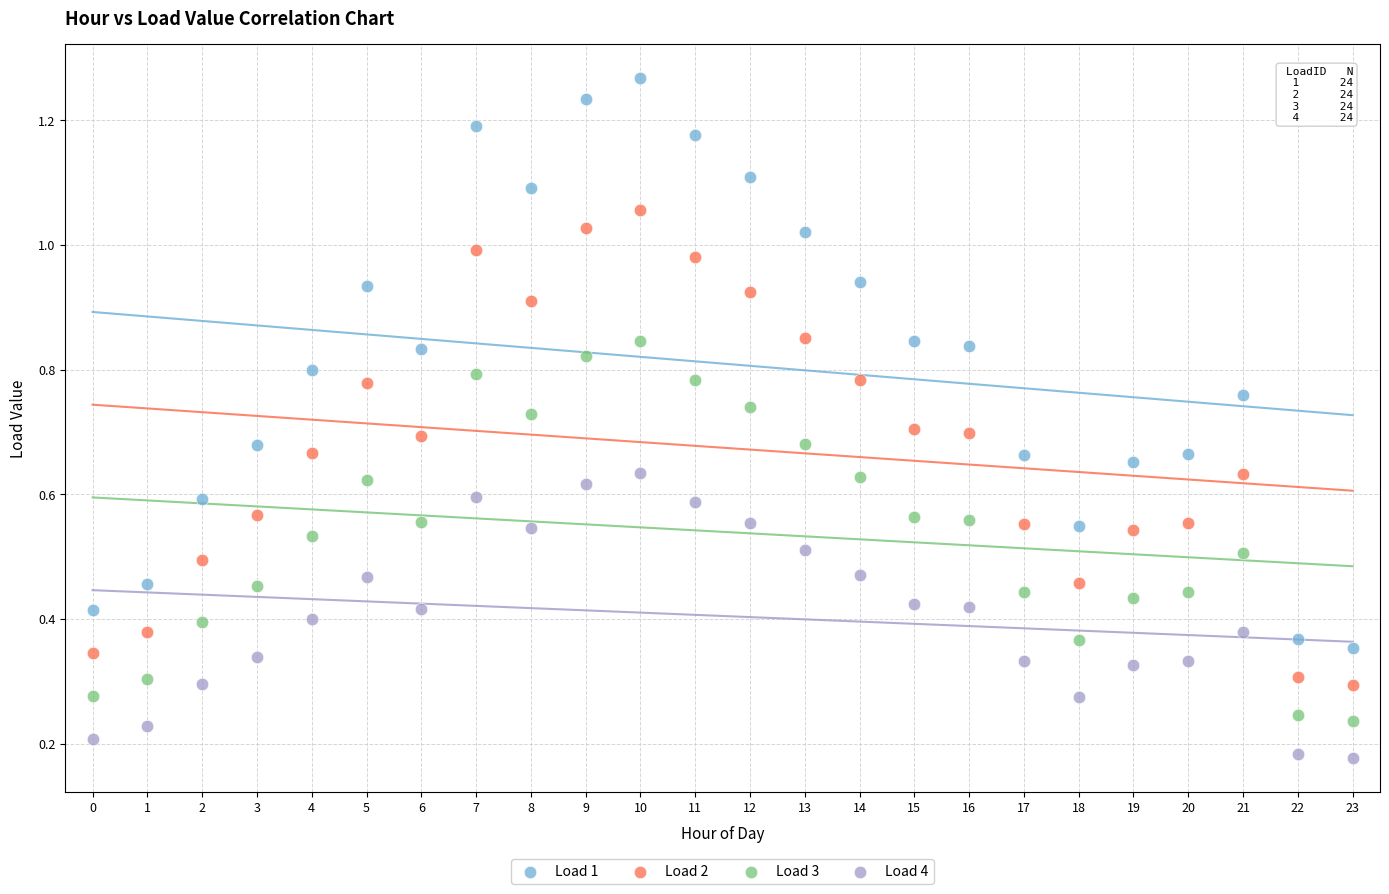

Which series has the widest spread of Y values?

Load 1